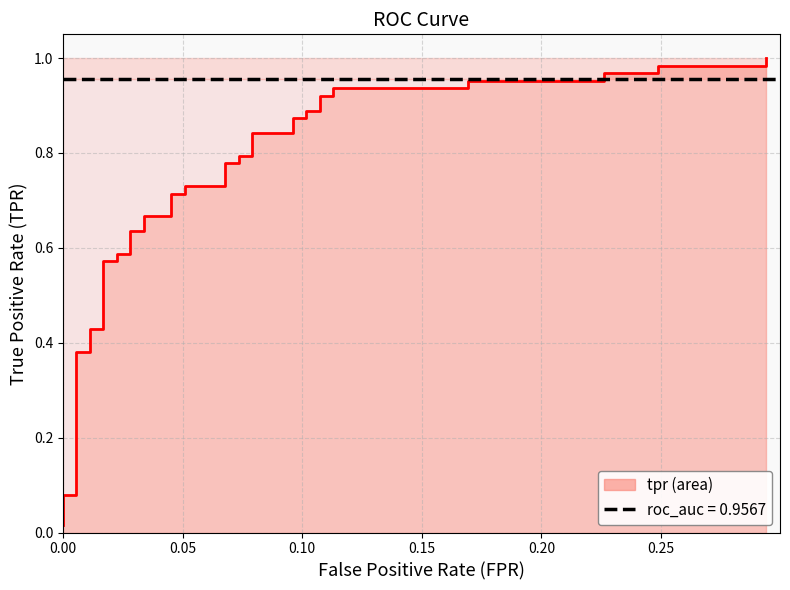

What is the label of the 35th point from the right?

0.25